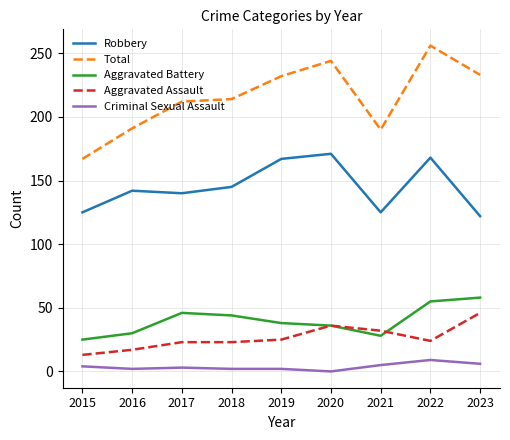

At how many categories does at least one series exceed 29?

9